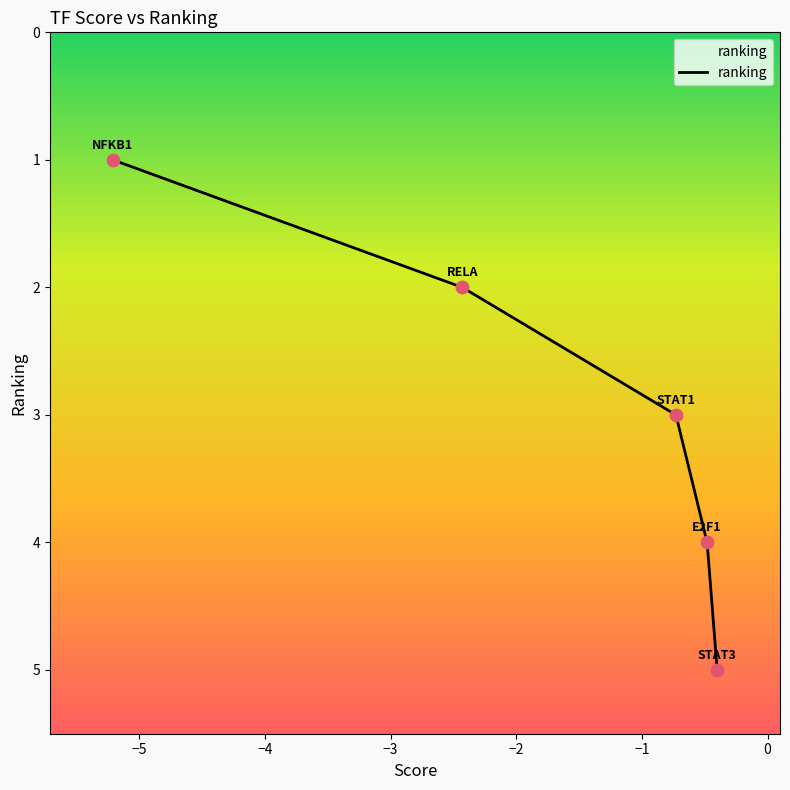

True or false: there are more than 2 points higher than both neighbors.

False